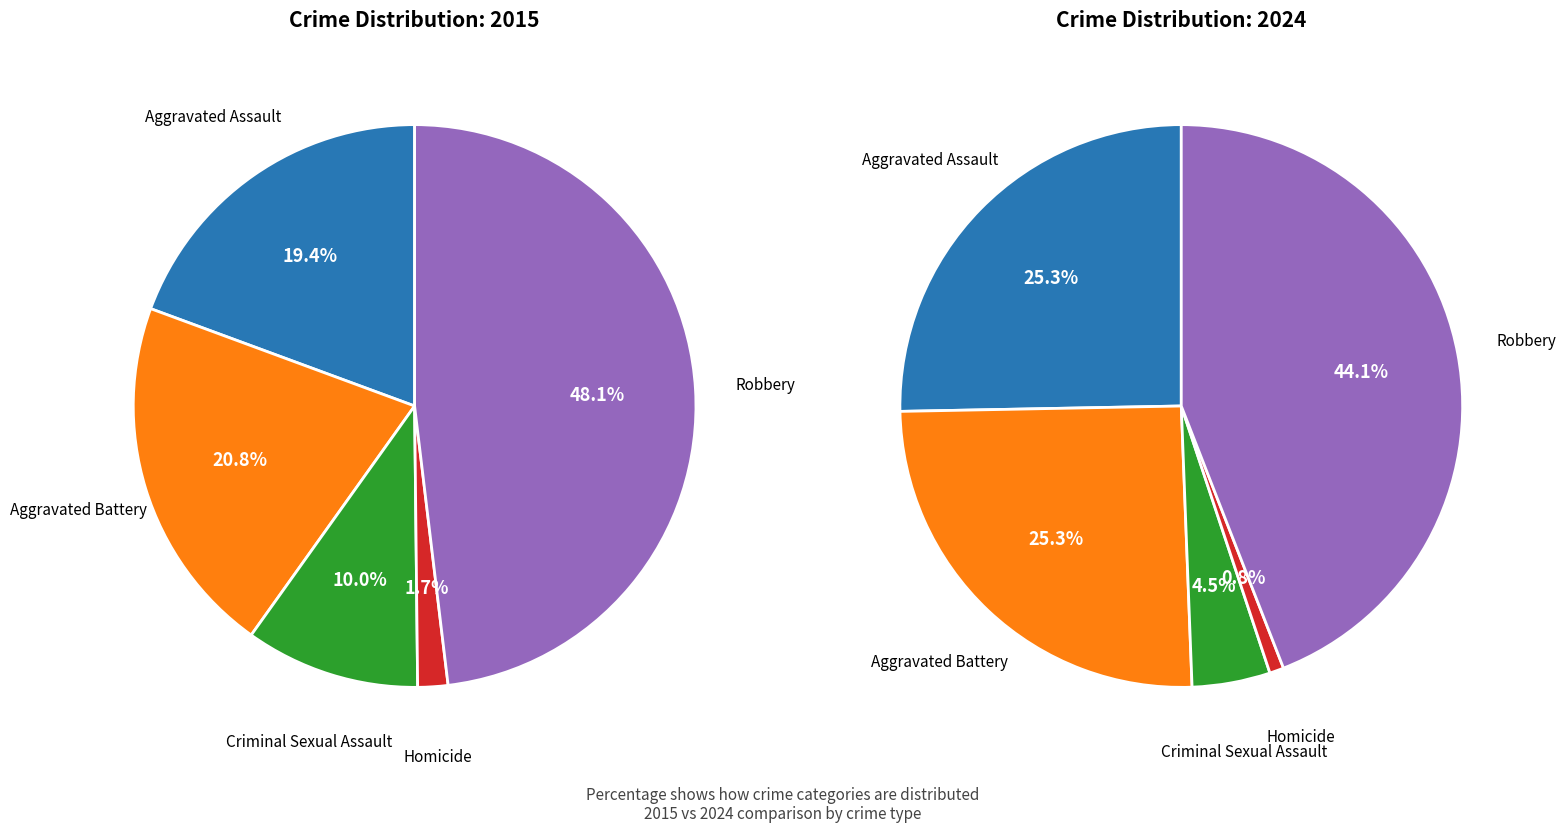

To the nearest percent, what is the combined percentage of Criminal Sexual Assault and Aggravated Battery?

31%